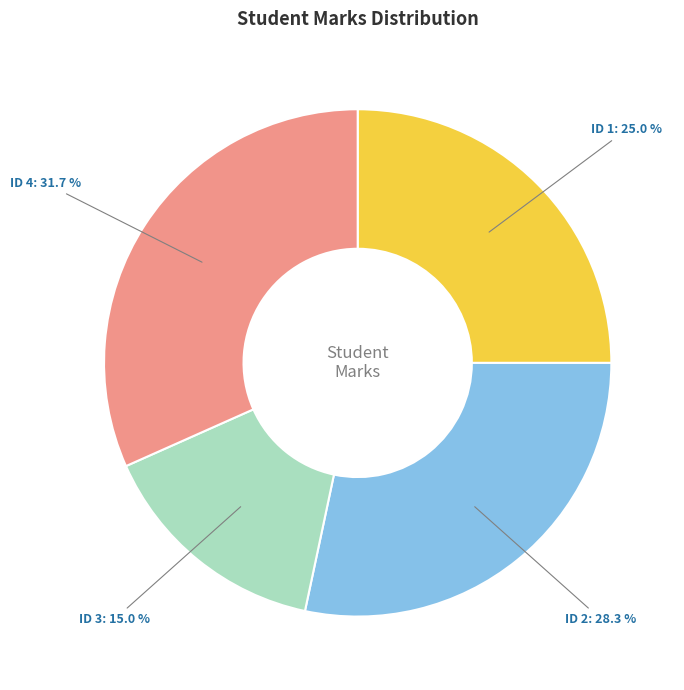

Does any single category account for the majority?

No